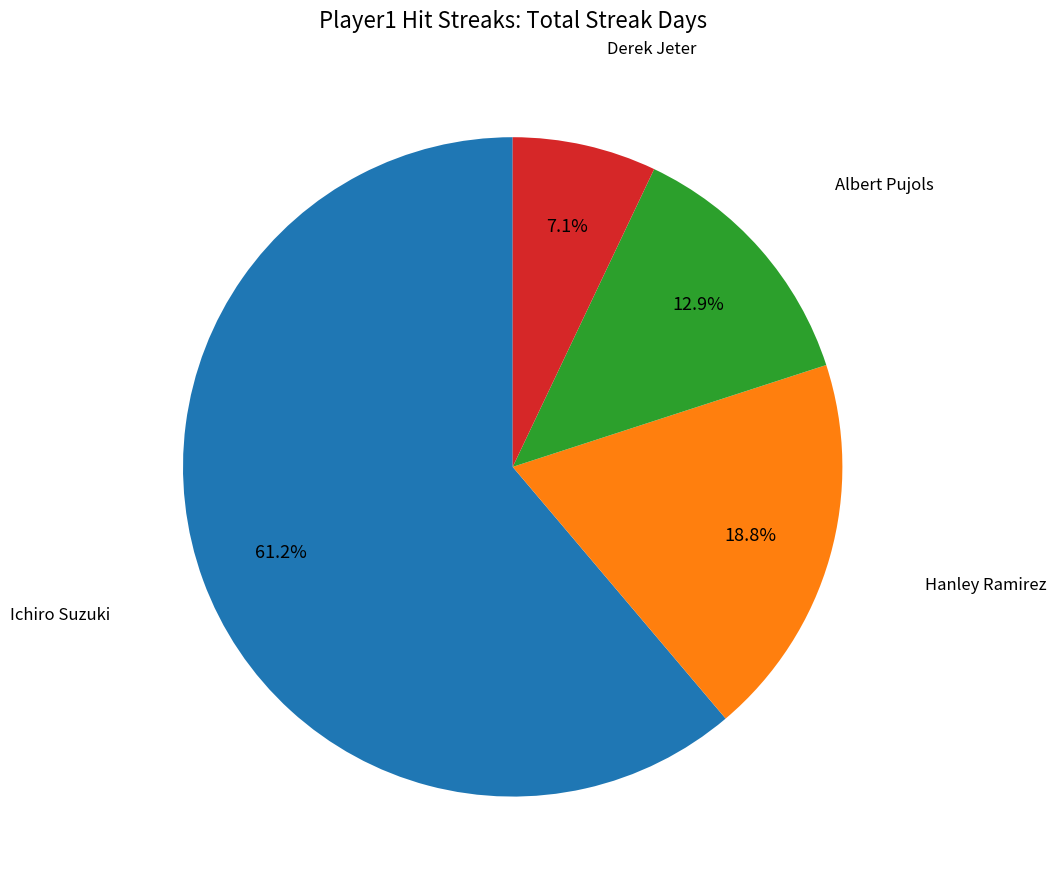

Do Hanley Ramirez and Albert Pujols together represent more than half of the pie?

No